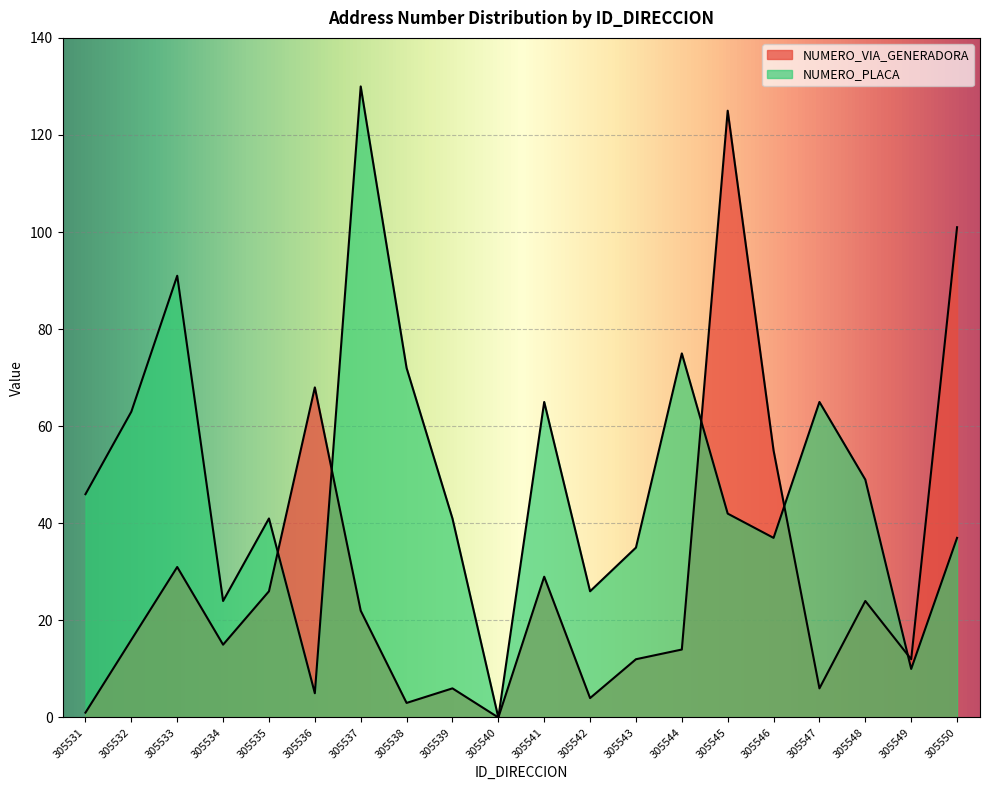

At which label does NUMERO_VIA_GENERADORA first exceed 16?

305533